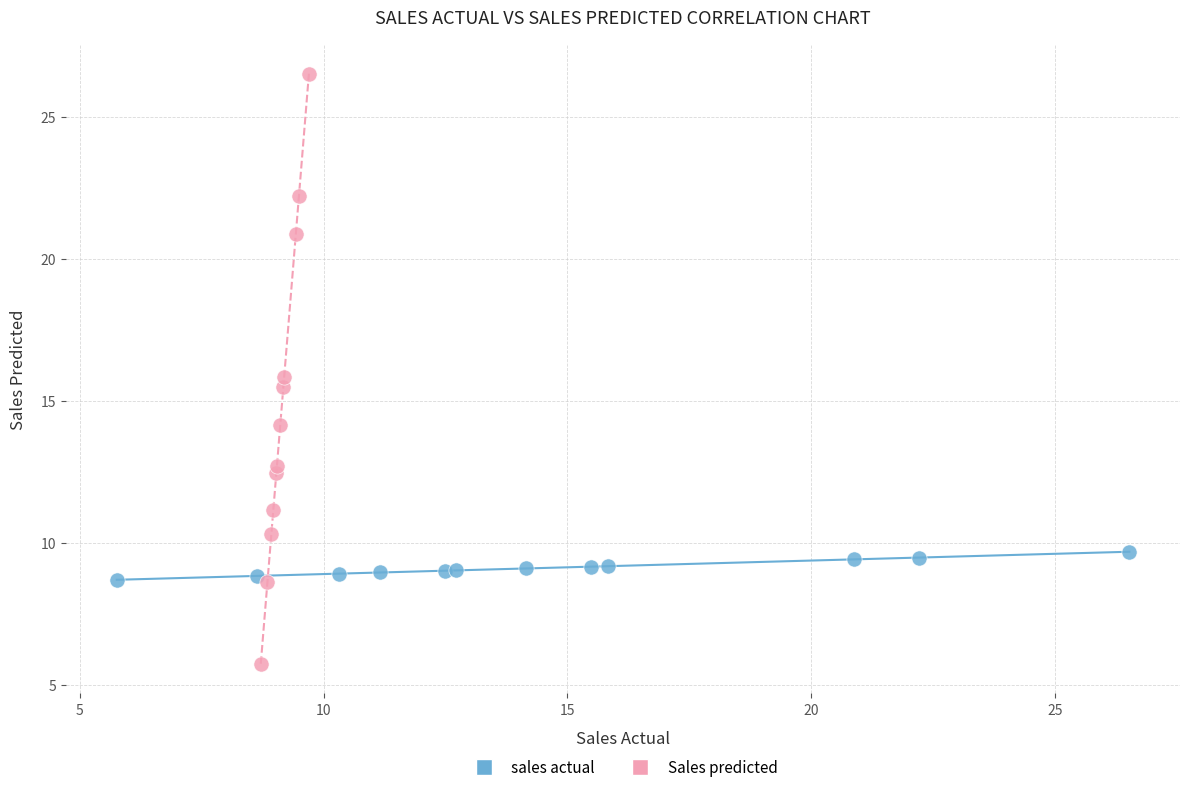

Which series contains the highest Y value?

Sales predicted